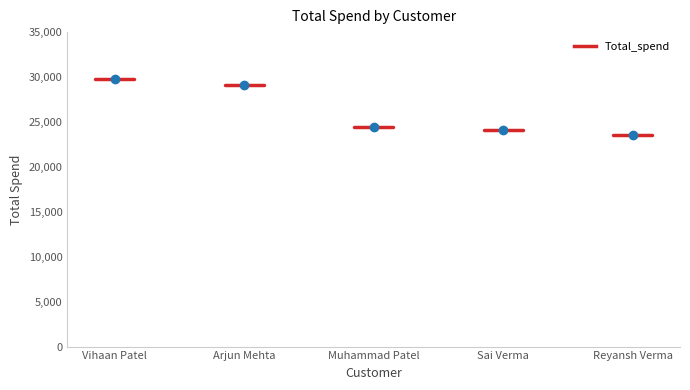

Approximately how many times larger is the value at Reyansh Verma compared to Muhammad Patel?

1.0